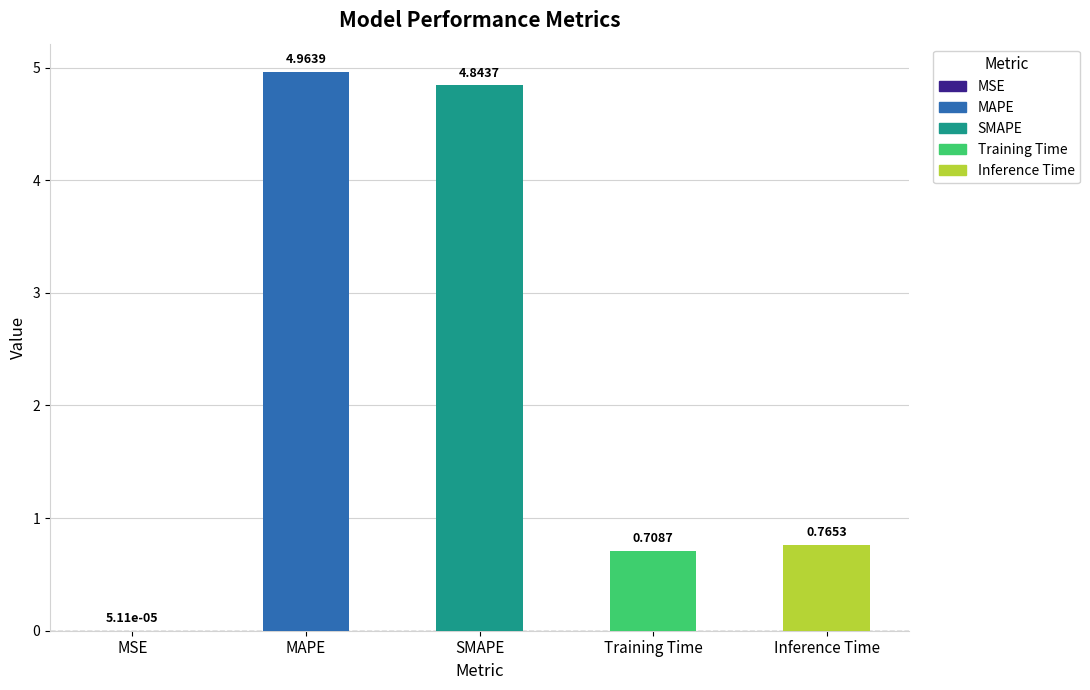

True or false: the data shows 0.2 at Inference Time.

False